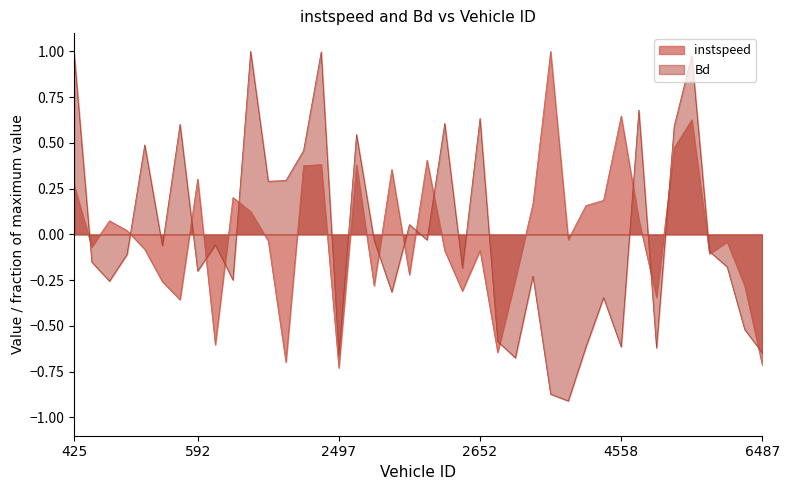

True or false: Bd has a value of -0.2 at 2608.0.

True